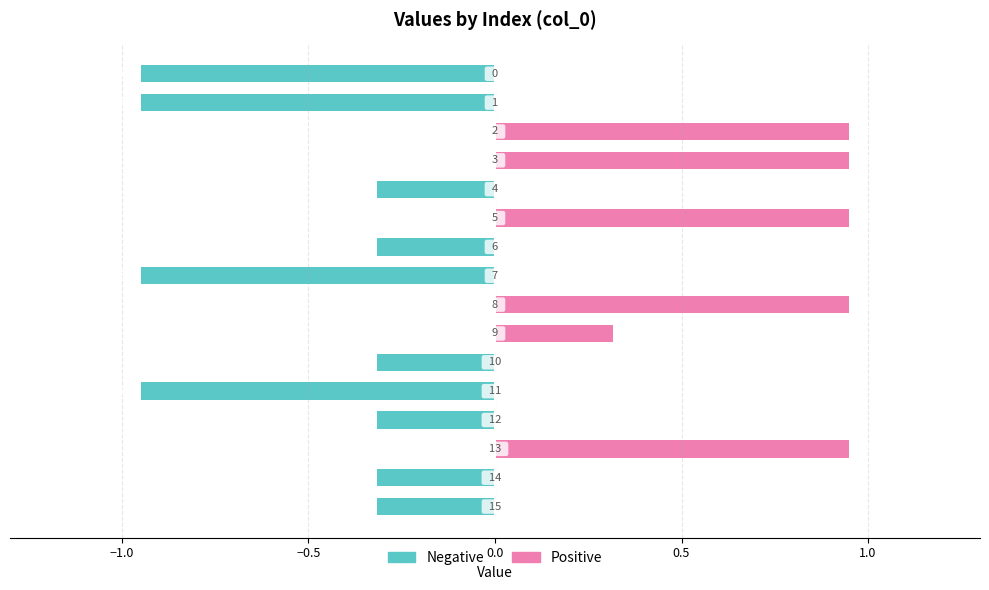

What is the difference between the maximum and minimum values in the Positive series?

0.9